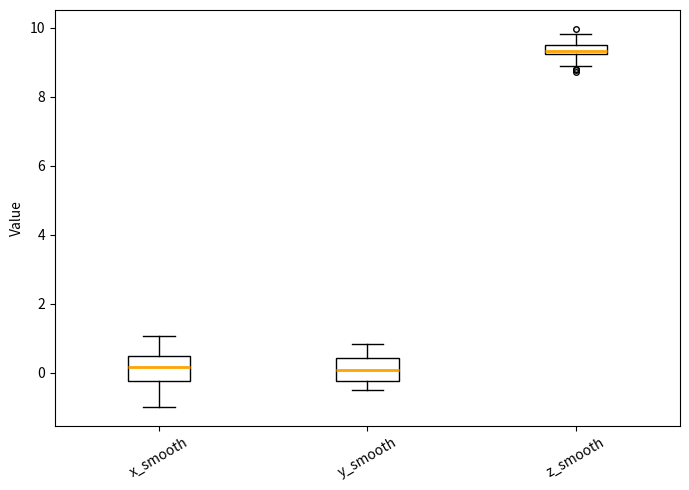

Where does the lower whisker of the box for z_smooth end on the y-axis? The values are not printed on the chart, so give them approximately, as read against the axis.

8.8